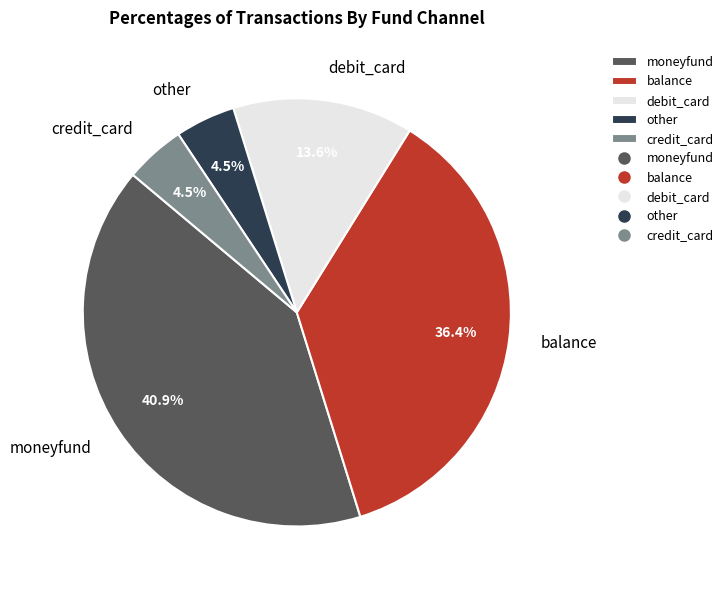

Does balance represent more than half of the total?

No